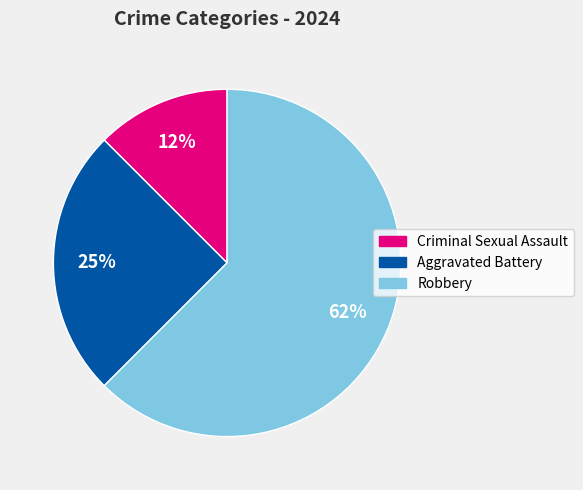

Count the number of slices in the pie.

3